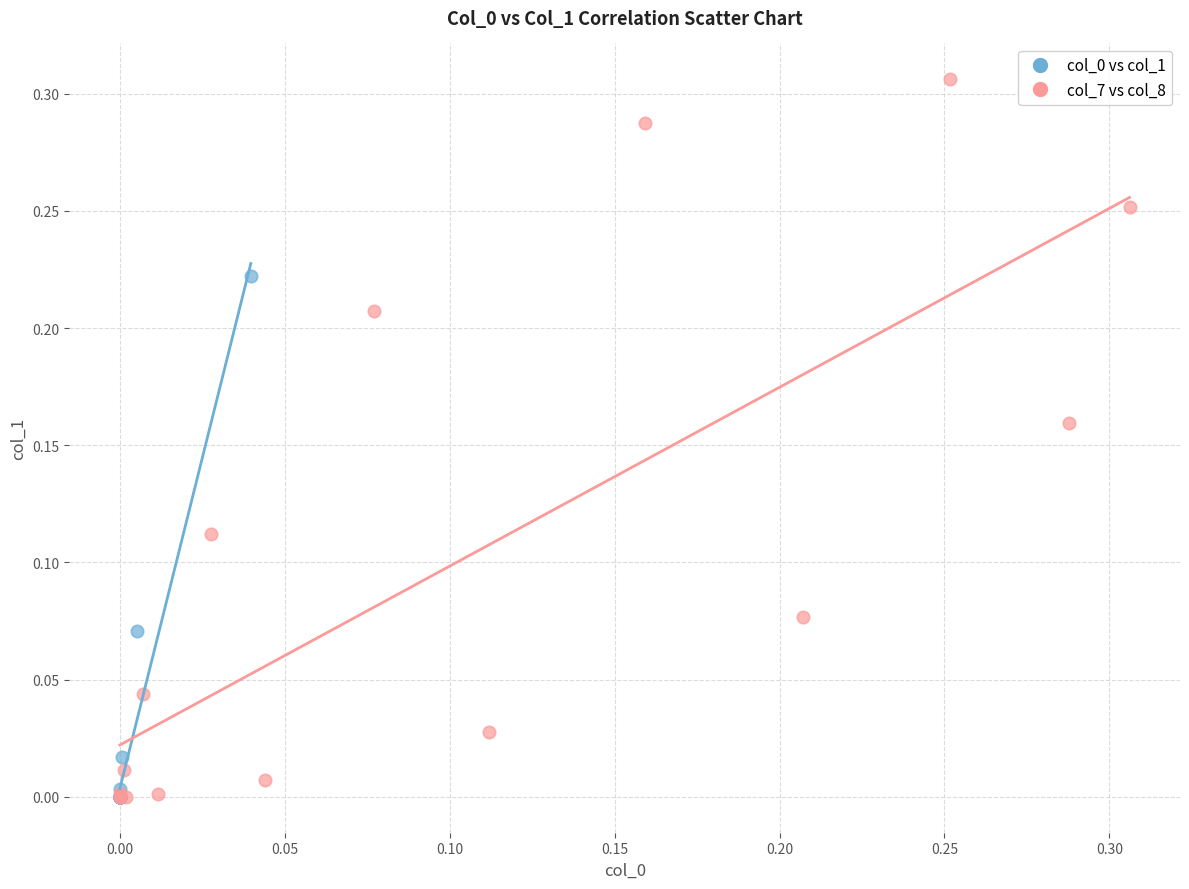

Which series contains the highest Y value?

col_7 vs col_8